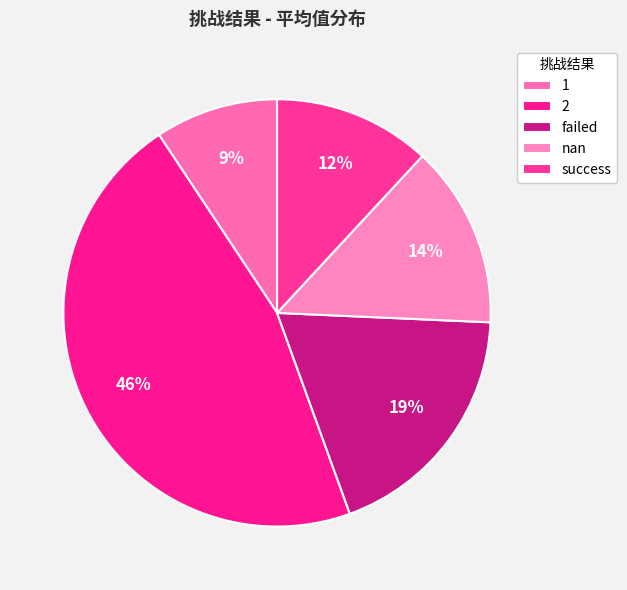

Is it true that success is 1% of the pie?

False